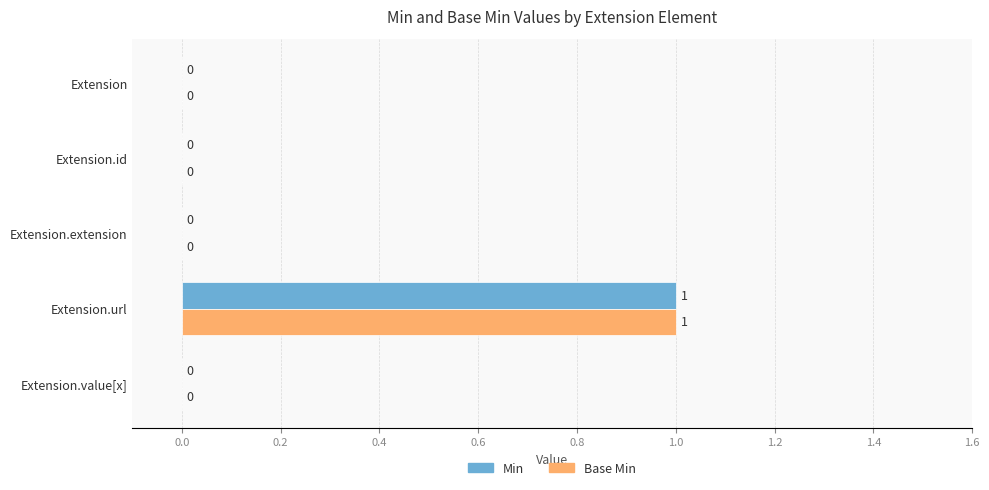

What are all the series names shown in the legend?

Min, Base Min